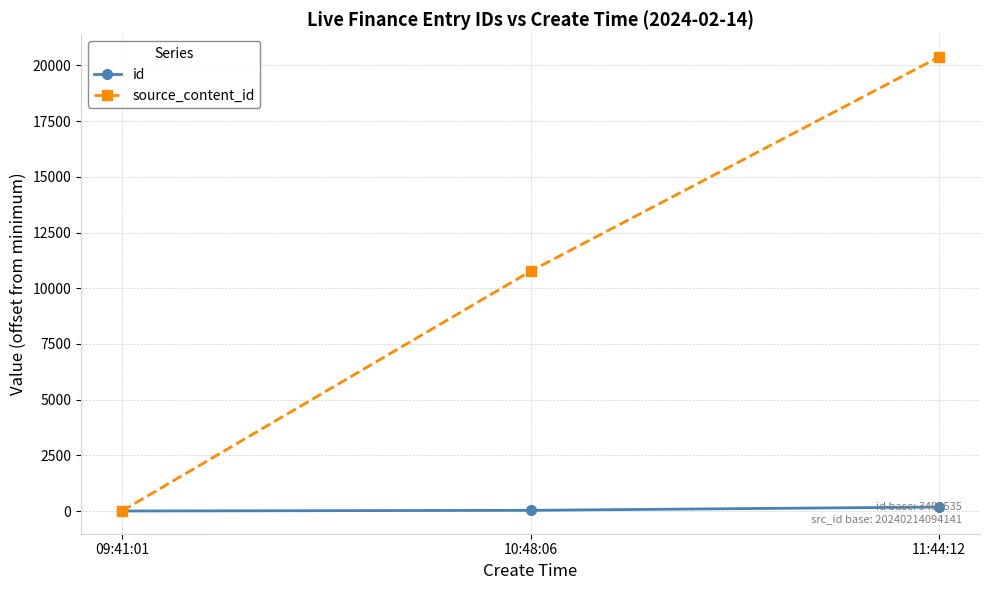

Count the source_content_id values in the range 0 to 20378.

3